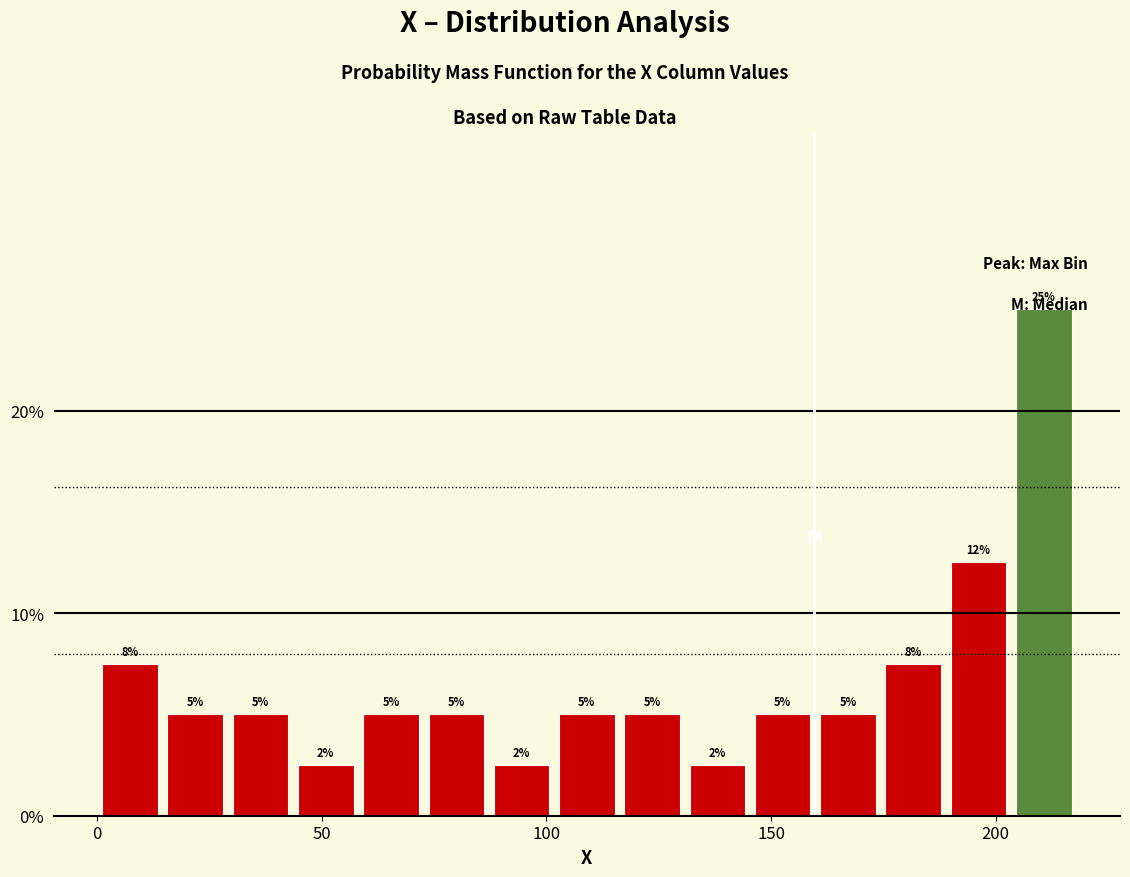

Read against the x-axis, roughly where is the centre of the tallest bar?

210